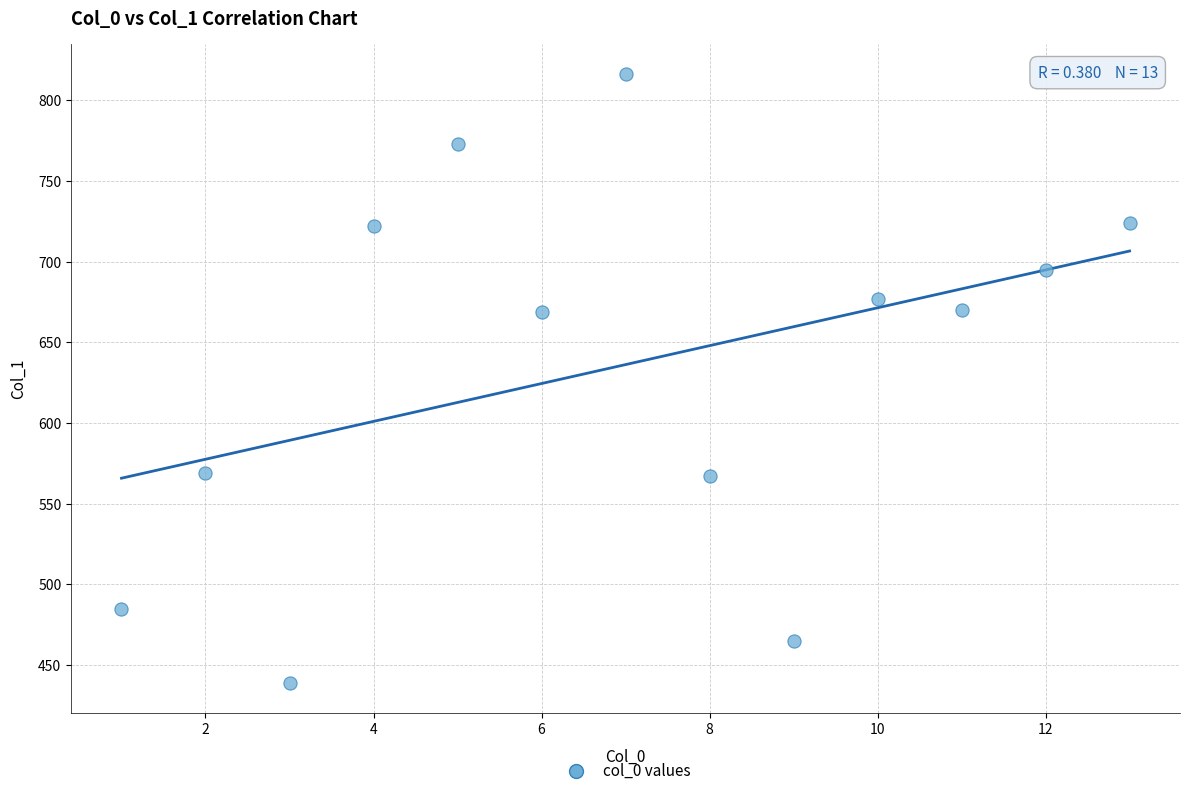

What is the range of Y values (max minus min)?

377